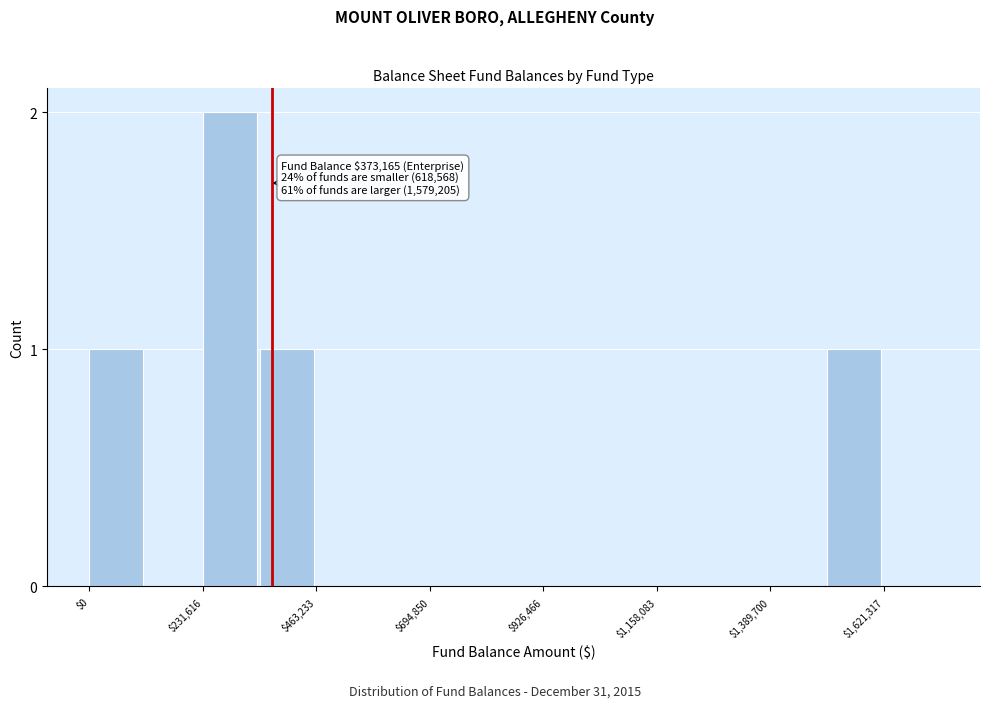

Around what value on the x-axis is the tallest bar? Give the approximate position of its centre, as read against the axis.

300000